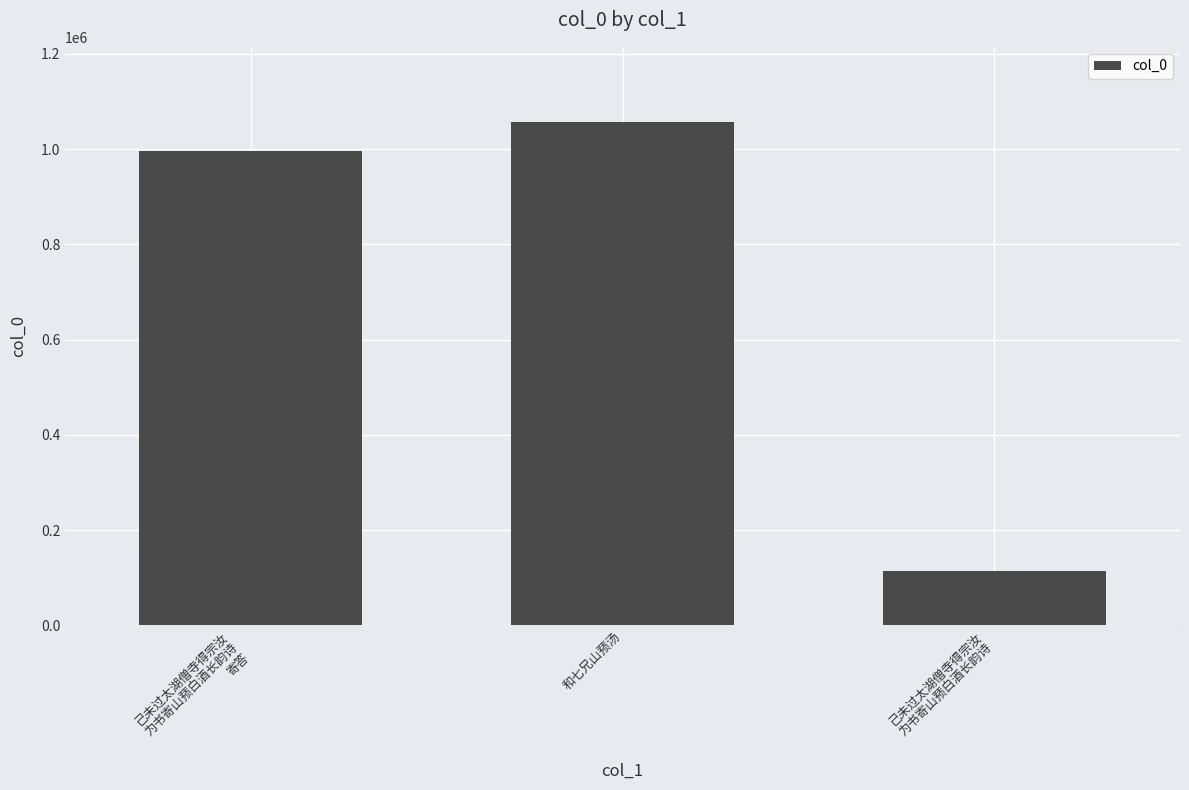

How many data points does each series have?

3